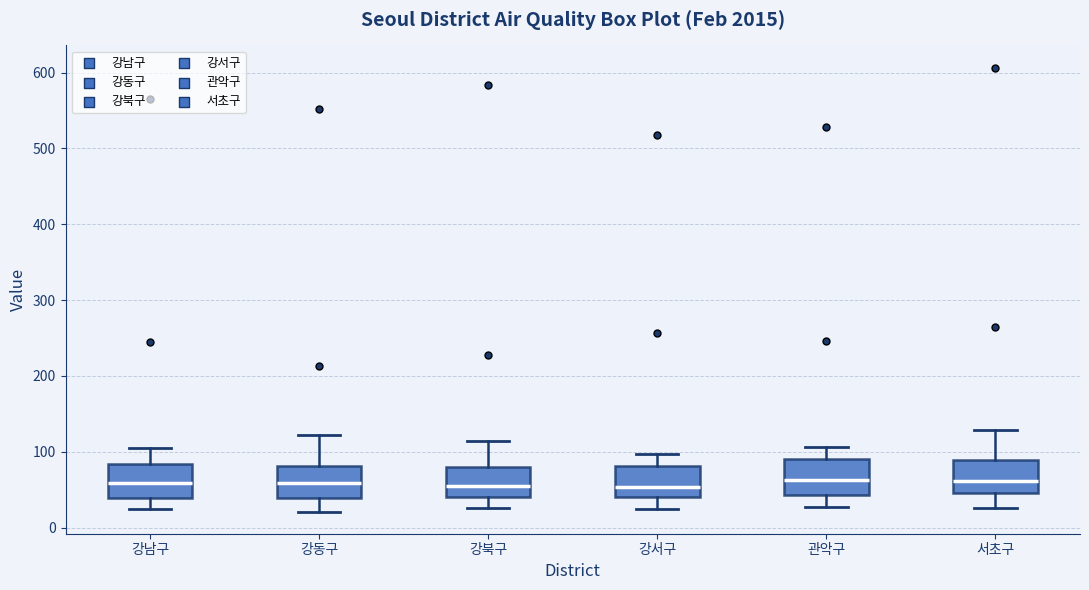

Reading left to right, transcribe this box plot: for each box, give where its median line is, the range the box spans, and where its two whiskers end, as read against the y-axis. The values are not printed on the chart, so give them approximately, as read against the axis.

강남구: median 60, box 40 to 80, whiskers 20 to 110
강동구: median 60, box 40 to 80, whiskers 20 to 120
강북구: median 60, box 40 to 80, whiskers 30 to 110
강서구: median 50, box 40 to 80, whiskers 20 to 100
관악구: median 60, box 40 to 90, whiskers 30 to 110
서초구: median 60, box 50 to 90, whiskers 30 to 130